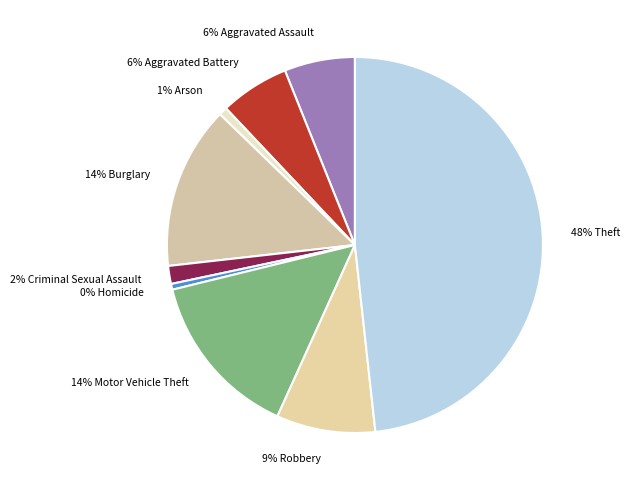

How many slices are in this pie chart?

9